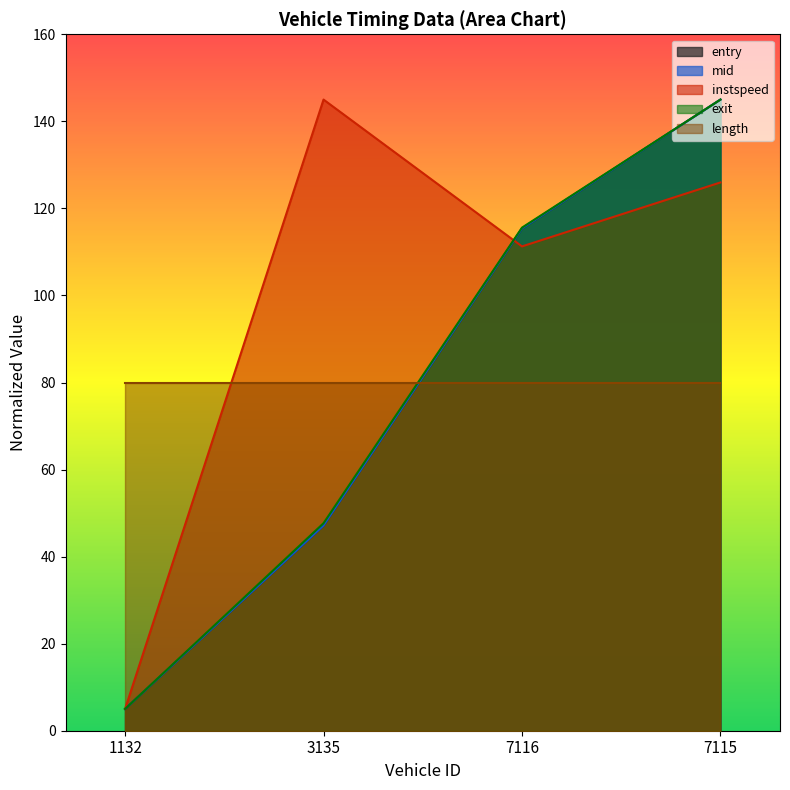

True or false: instspeed and mid intersect in this chart.

True